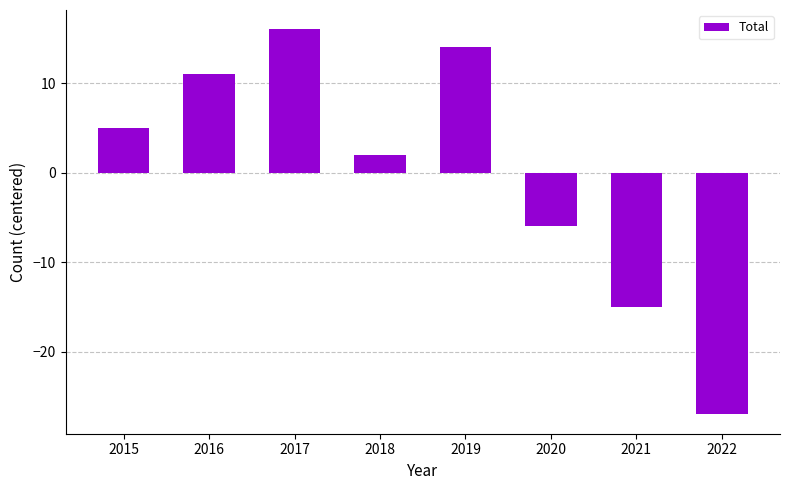

At which category does the chart reach its minimum across all series?

2022